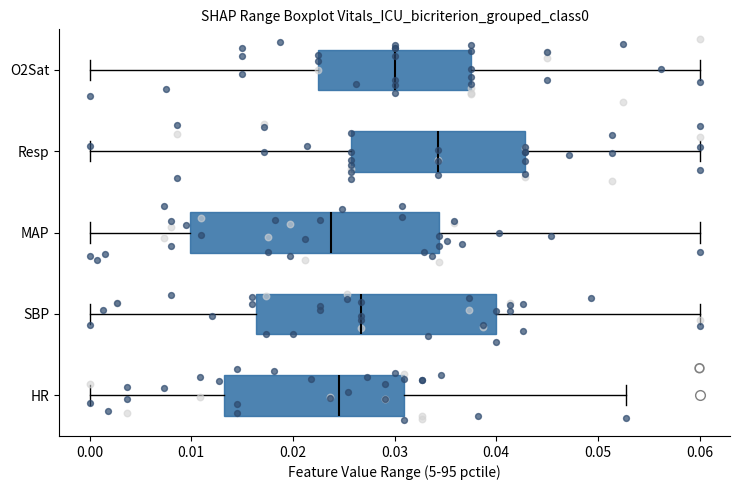

Where does the median line of the box for MAP sit on the x-axis? The values are not printed on the chart, so give them approximately, as read against the axis.

0.024